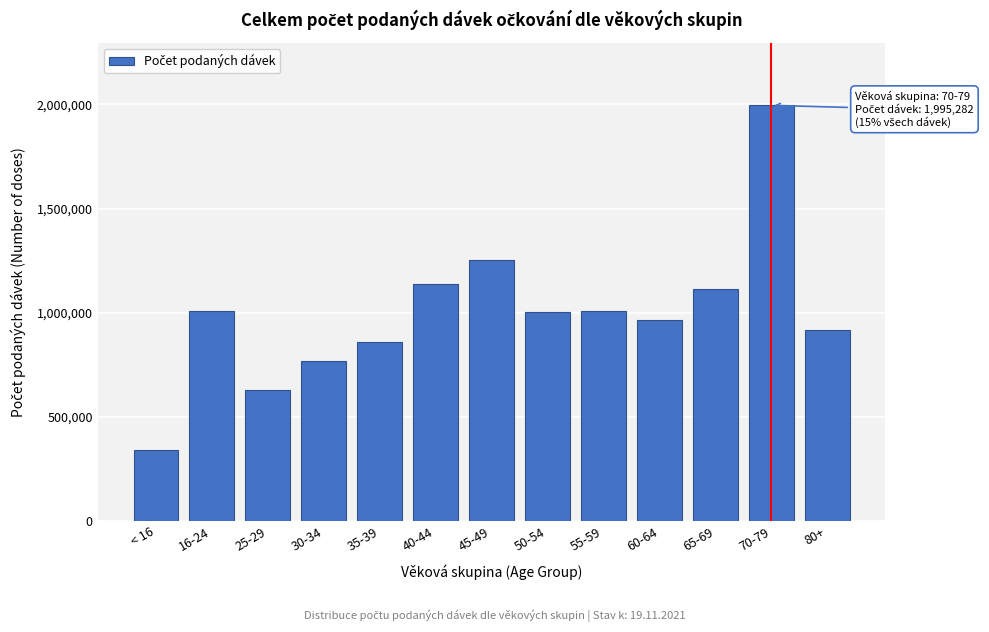

Is it true that the value at 50-54 is 1756553?

False